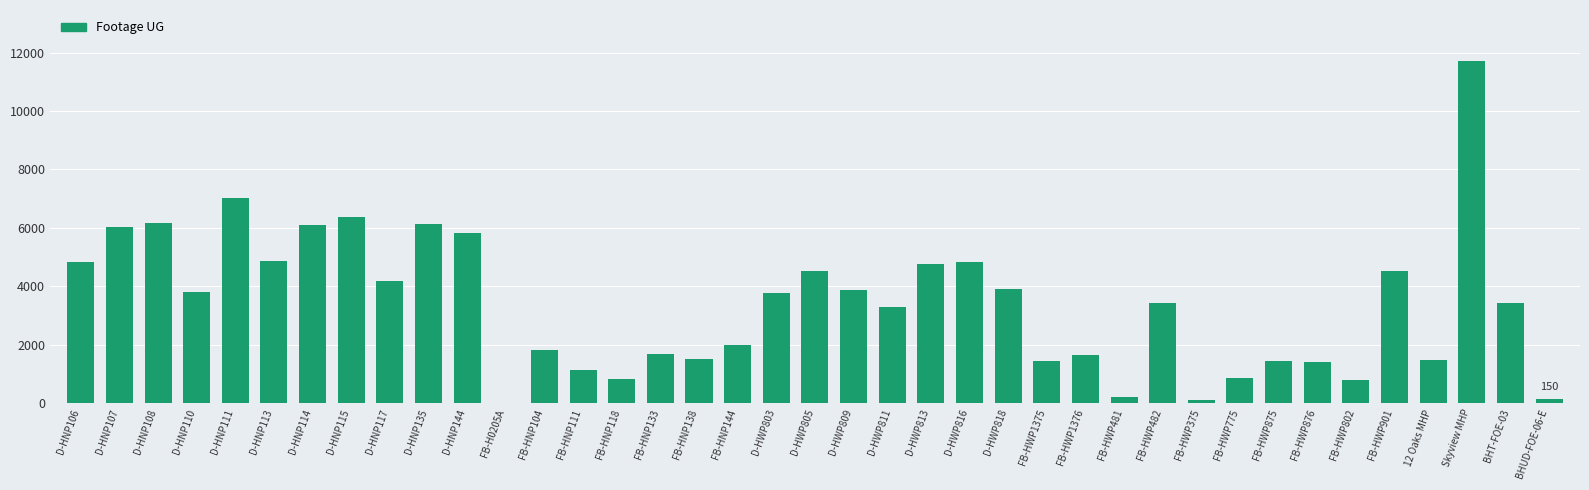

Between D-HWP813 and D-HNP115, which is larger?

D-HNP115